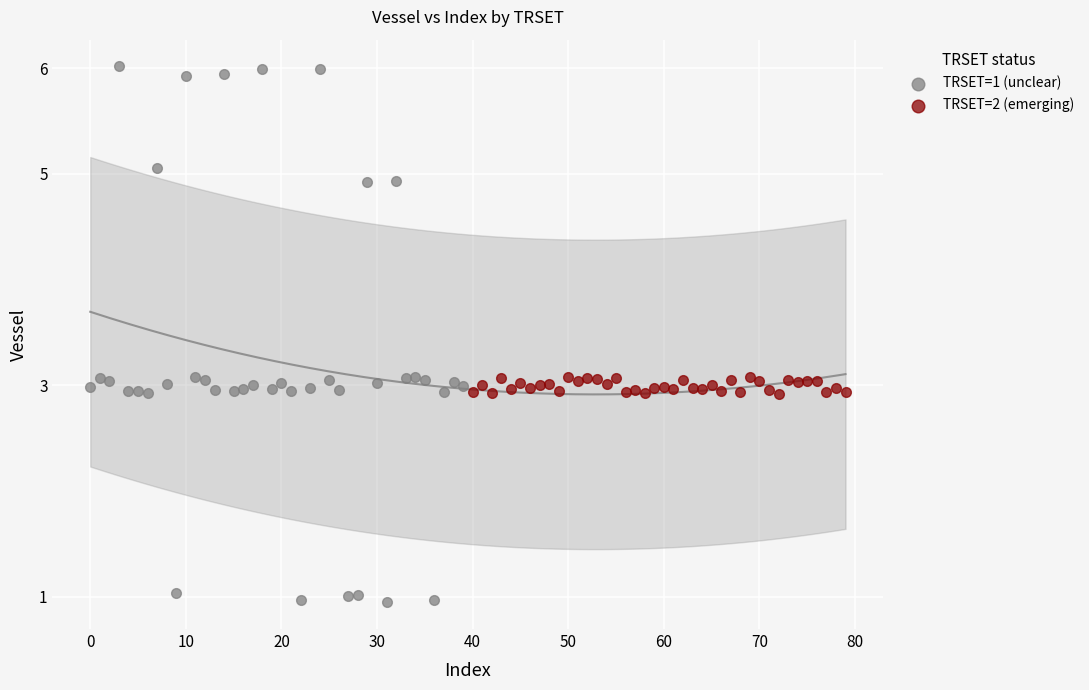

Which series reaches the minimum Y coordinate?

TRSET=1 (unclear)